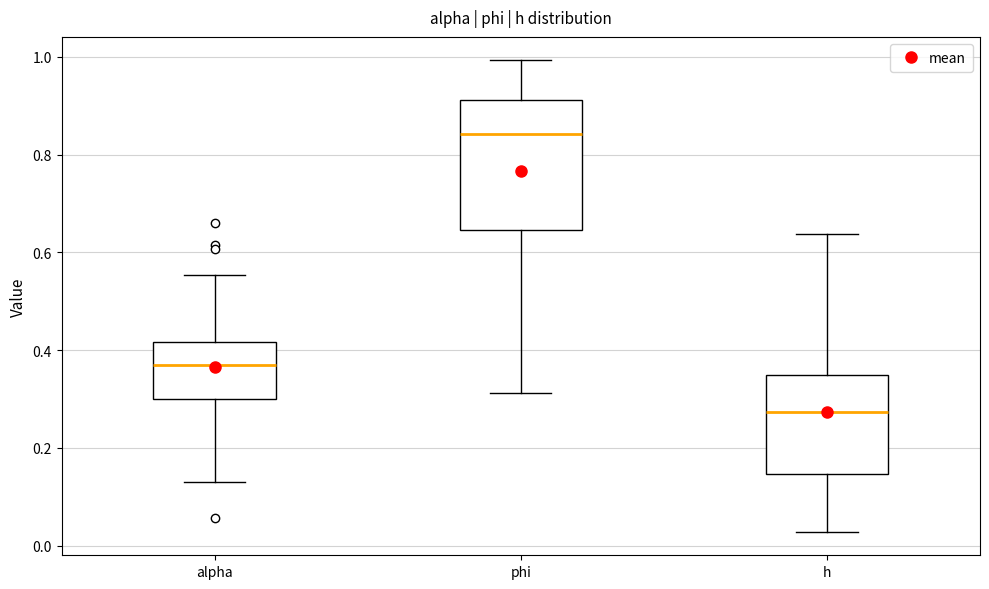

Which box has the lowest median line?

h